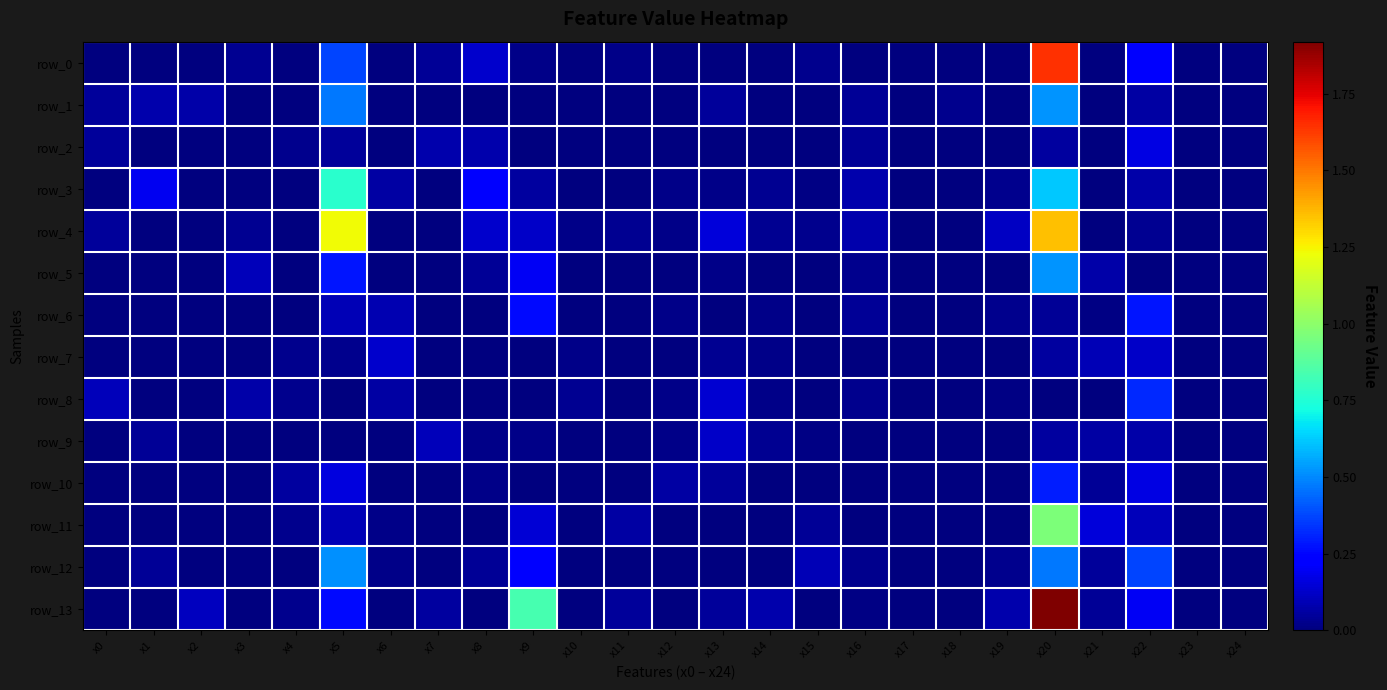

Which series has the largest total across all categories?

row_13